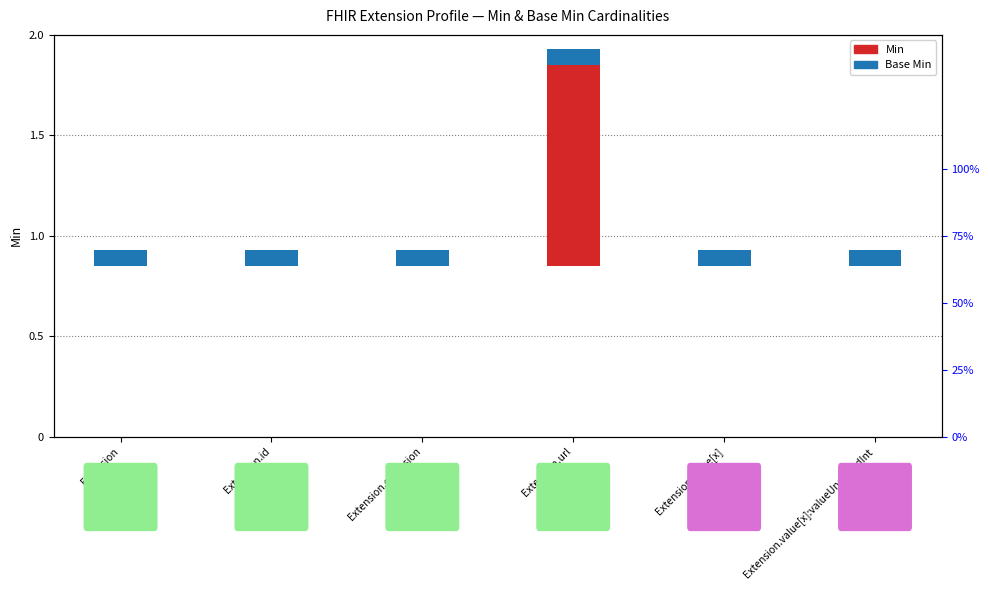

Is it true that Base Min equals 0.0 at Extension?

False